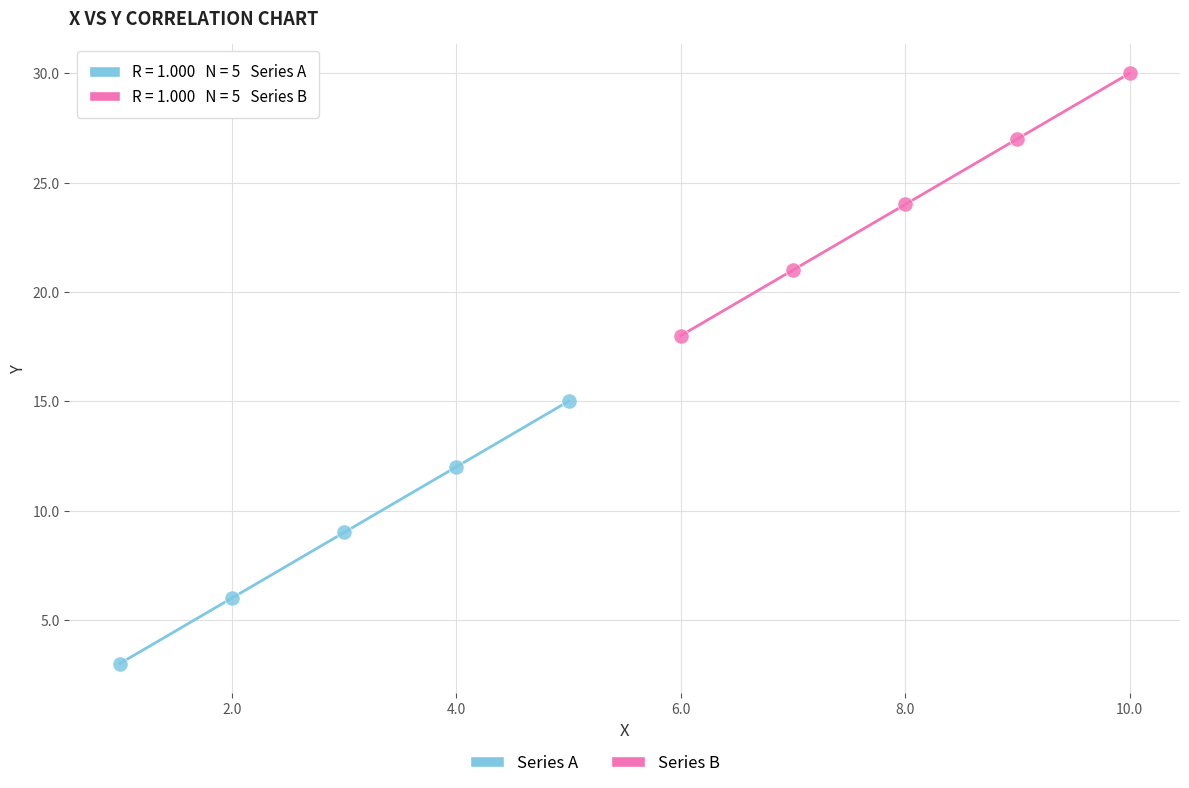

Which series reaches the minimum Y coordinate?

Series A